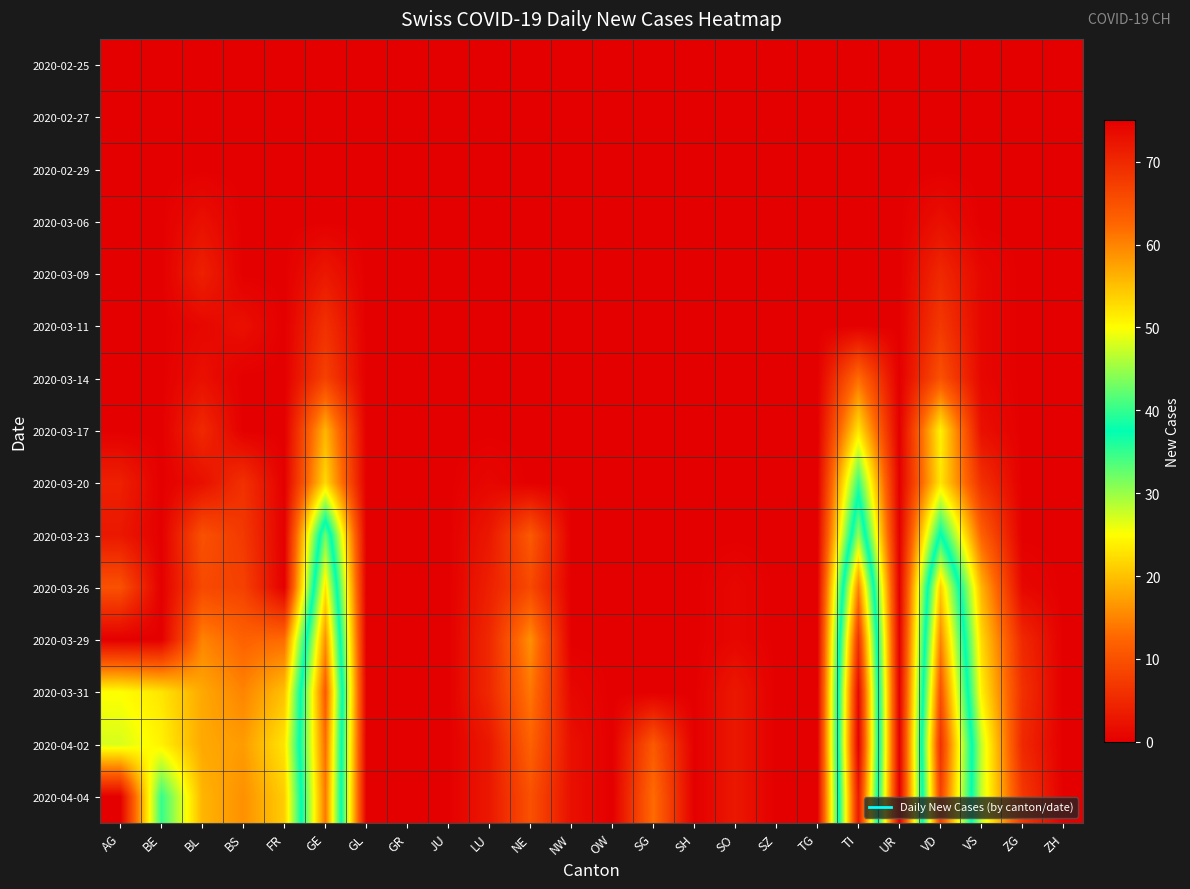

At how many categories does at least one series exceed 17?

8